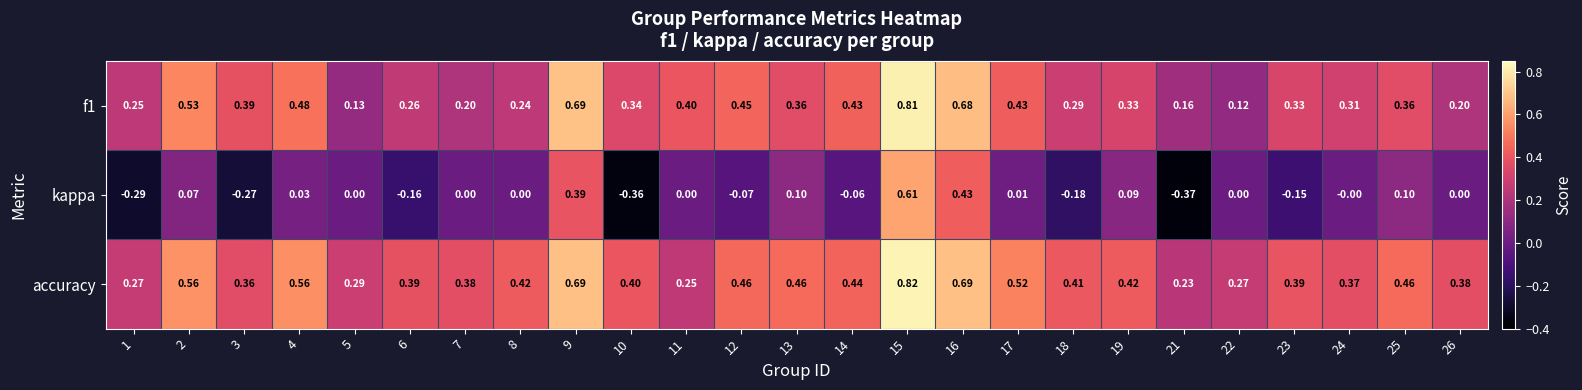

Which series has the largest total across all categories?

accuracy